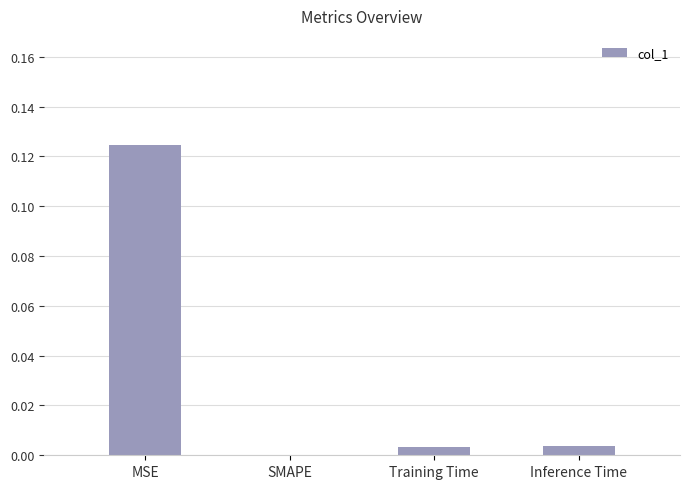

Are the bars grouped side by side (vs. stacked)?

No